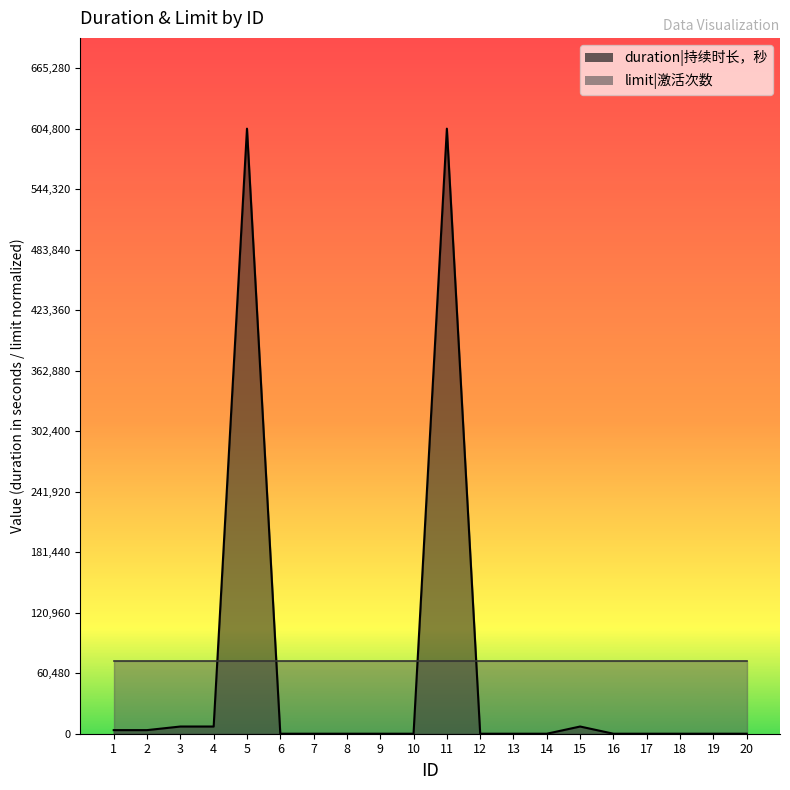

Rank the categories by value from lowest to highest.

6, 7, 8, 9, 10, 12, 13, 14, 16, 17, 18, 19, 20, 1, 2, 3, 4, 15, 5, 11